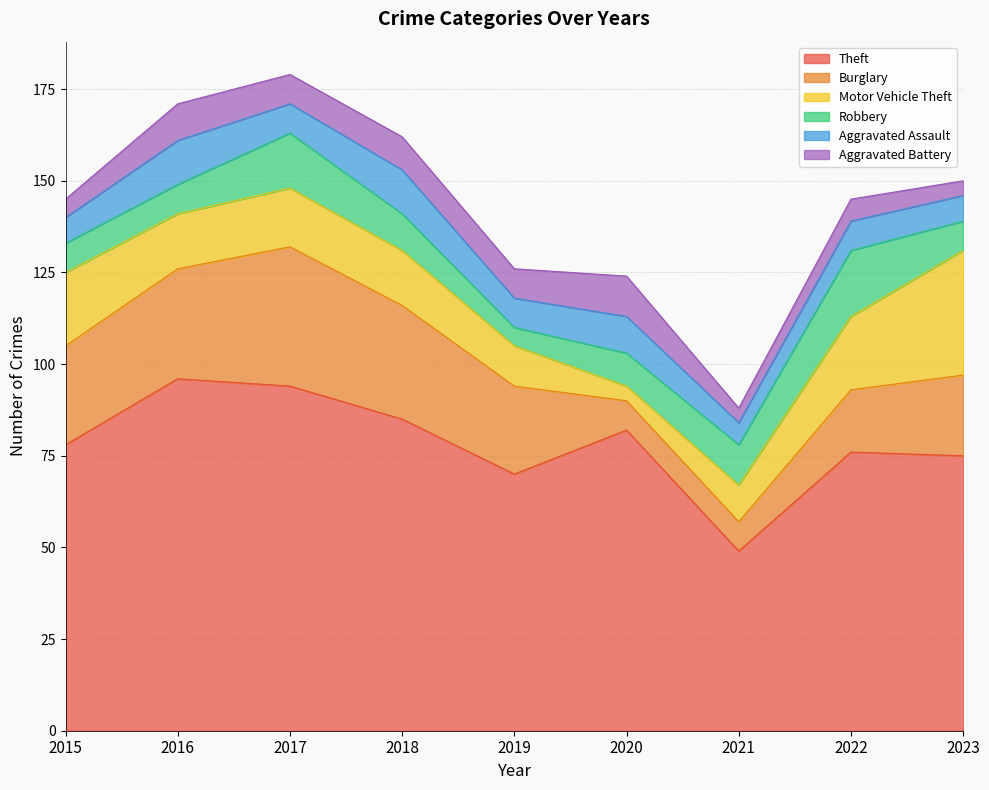

After their last crossing, which series has the higher values: Robbery or Aggravated Assault?

Robbery